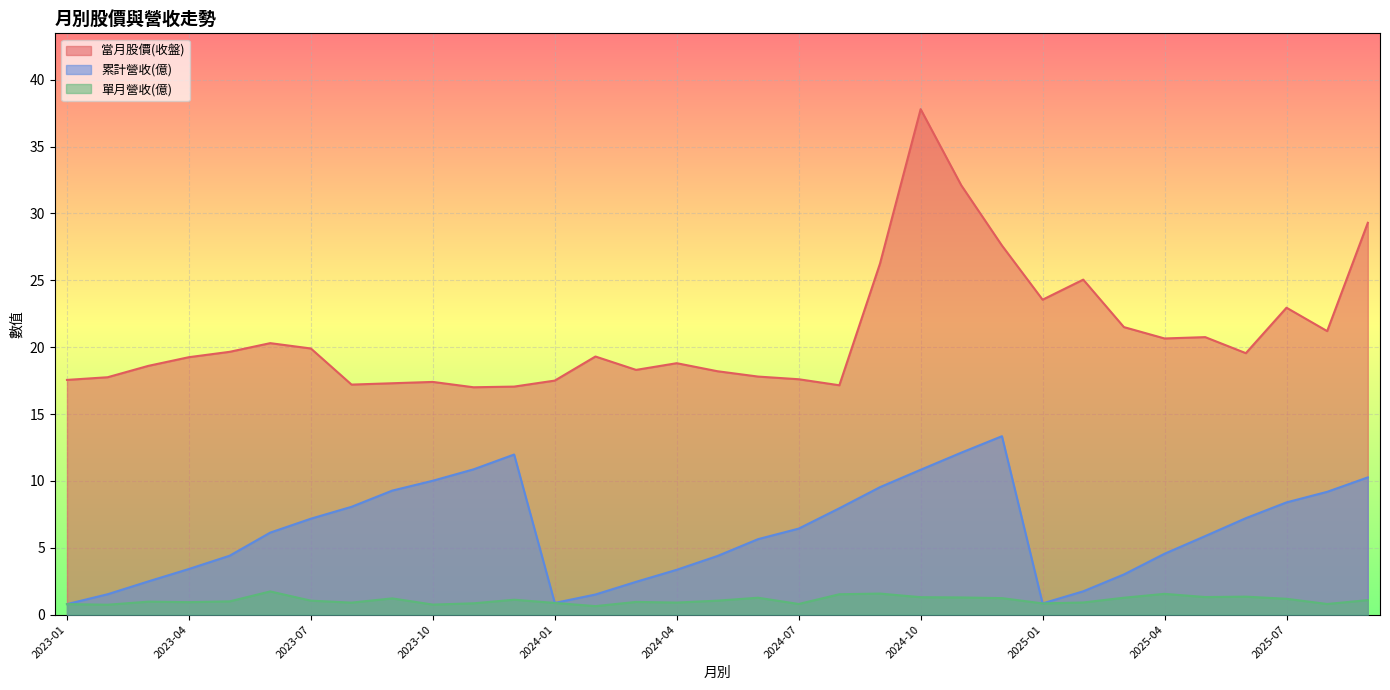

Is the value of 當月股價(收盤) at 2025-05 greater than the value of 單月營收(億) at 2023-05?

Yes